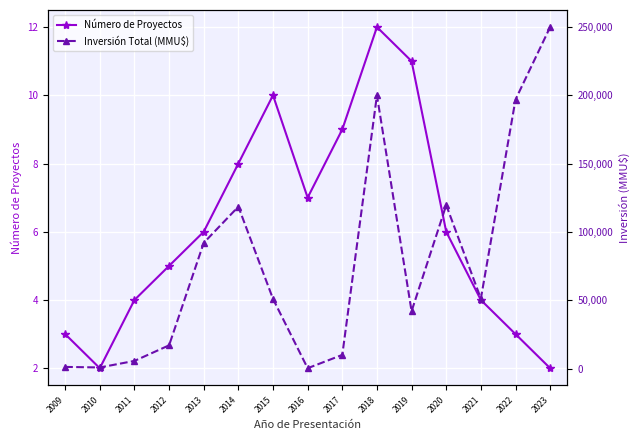

Between 2009 and 2016, which series saw the biggest shift?

Inversión Total (MMU$)